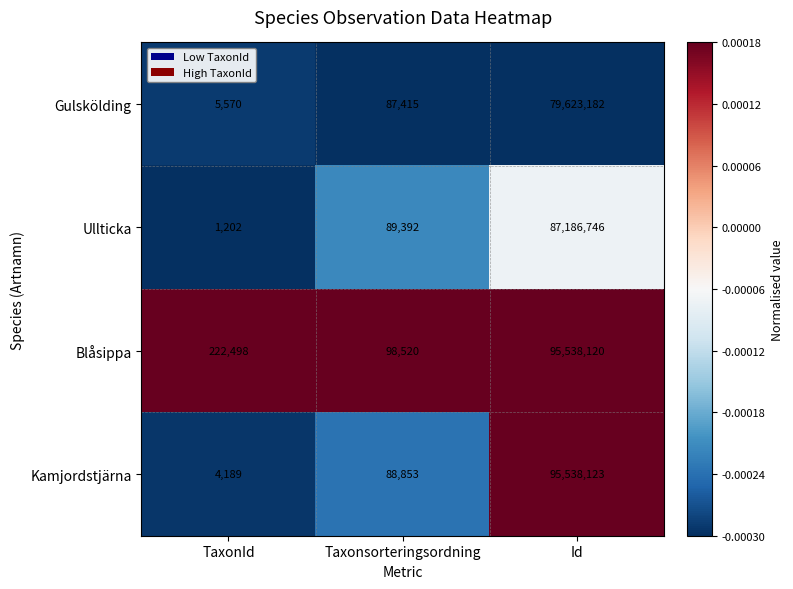

Reading right to left, transcribe all the data shown in this chart.

Gulskölding: 79623182	87415	5570
Ullticka: 87186746	89392	1202
Blåsippa: 95538120	98520	222498
Kamjordstjärna: 95538123	88853	4189